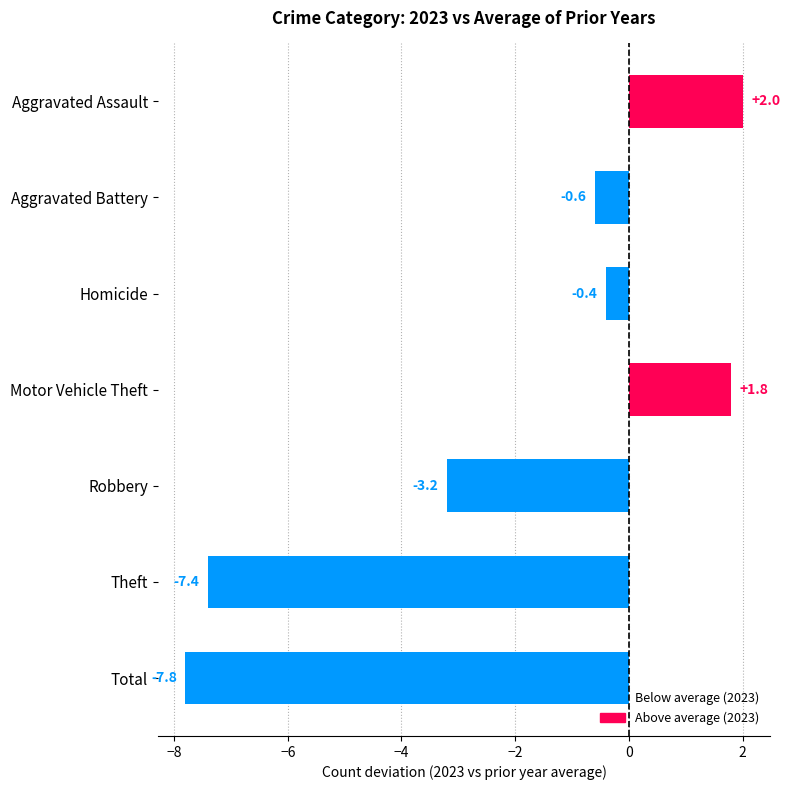

The value at Motor Vehicle Theft is 1.8. True or false?

True